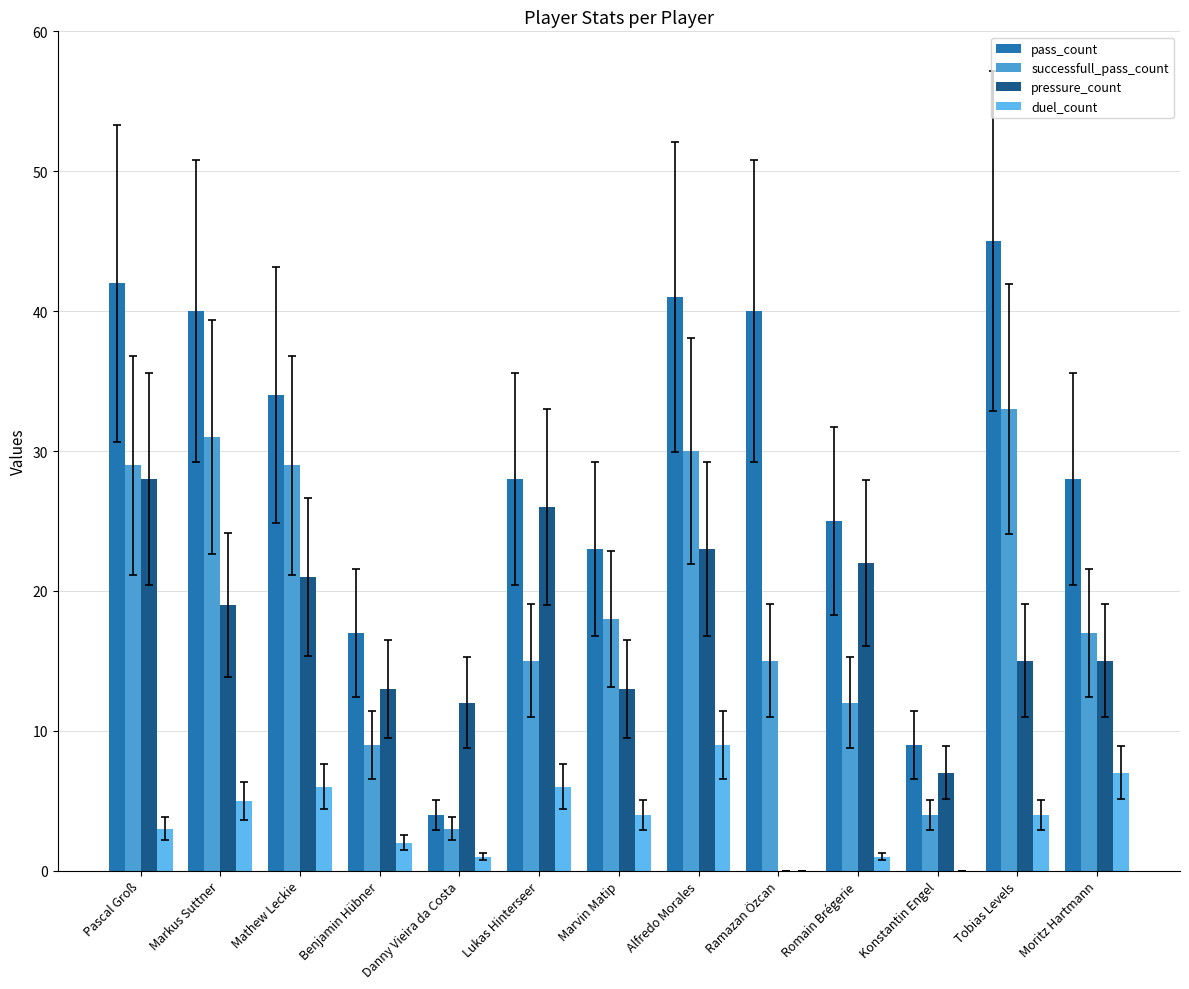

What is the sum of all pressure_count values?

214